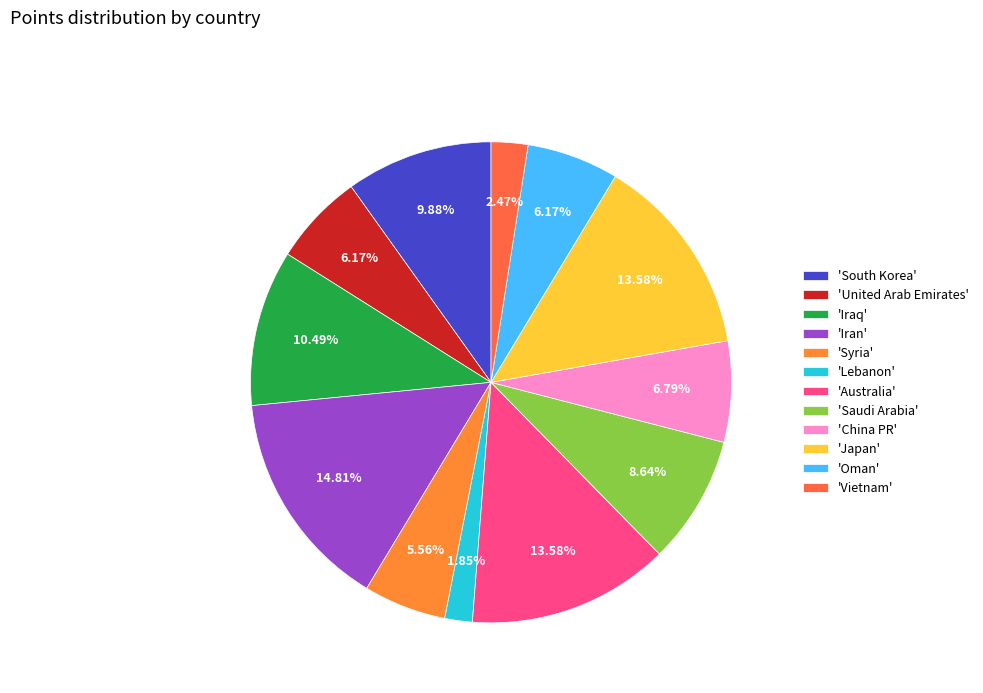

Which category has the biggest portion of the pie?

'Iran'